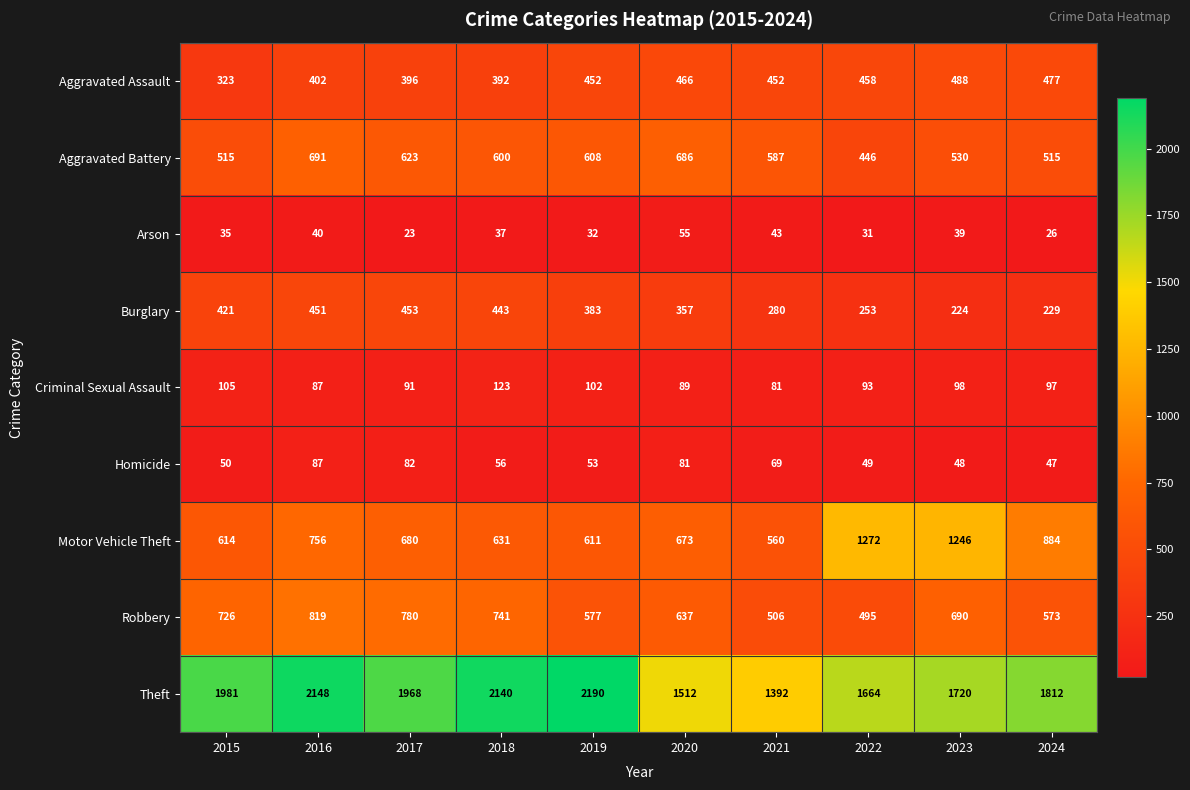

True or false: Homicide has a value of 53 at 2019.

True